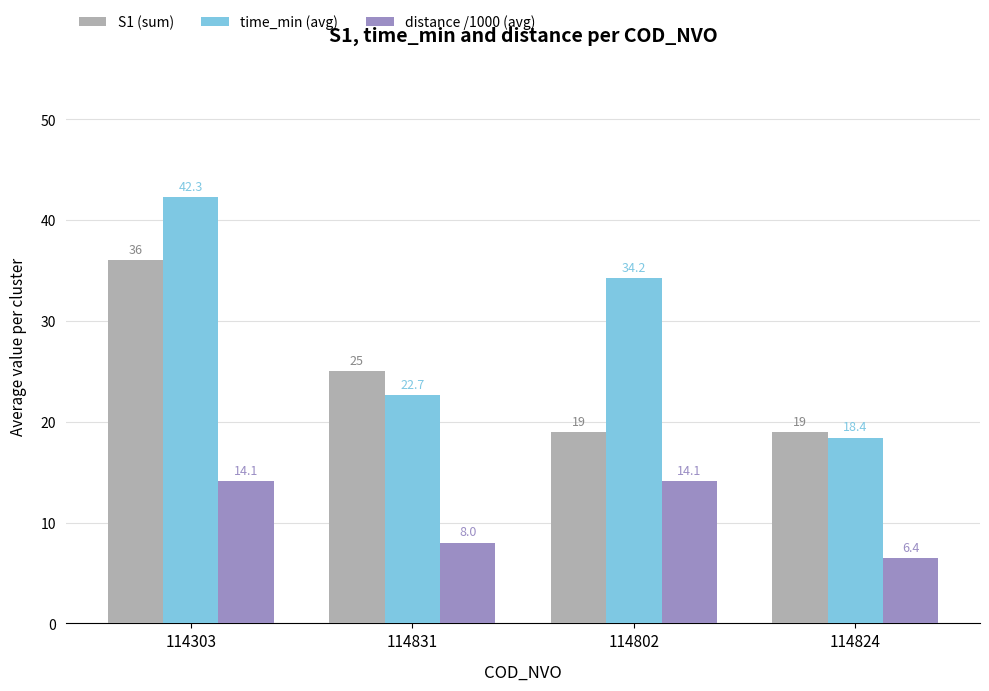

What are all the series names shown in the legend?

S1 (sum), time_min (avg), distance /1000 (avg)